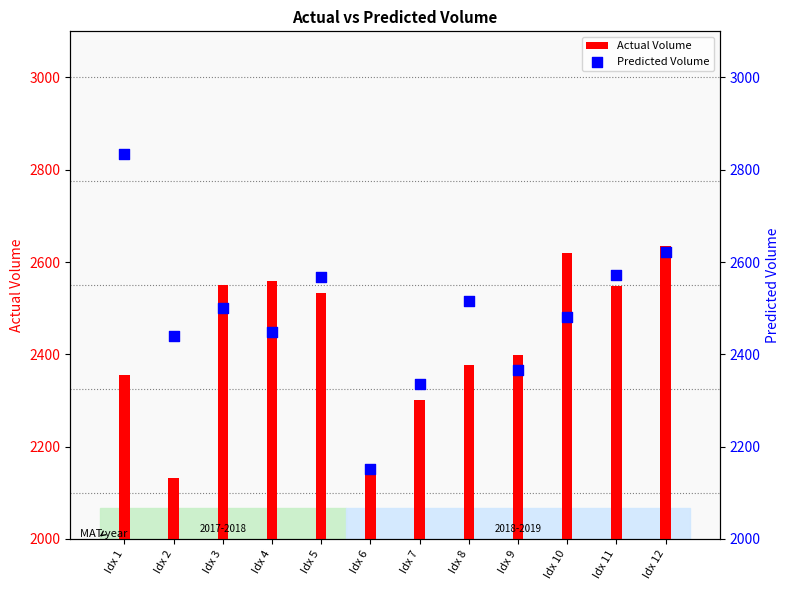

What are all the series names shown in the legend?

Actual Volume, Predicted Volume